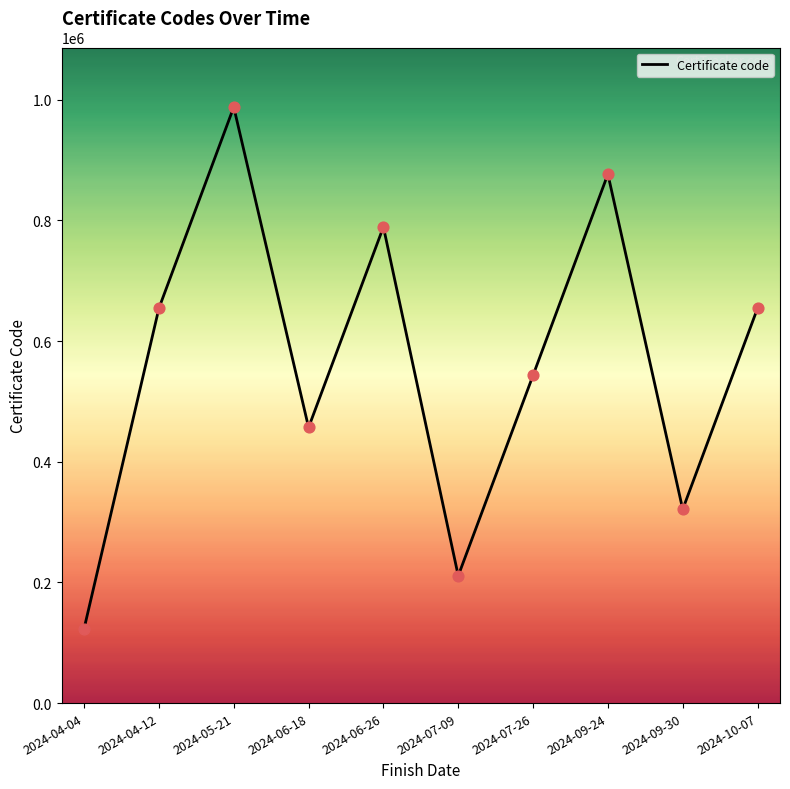

Between 2024-05-21 and 2024-04-12, which is larger?

2024-05-21